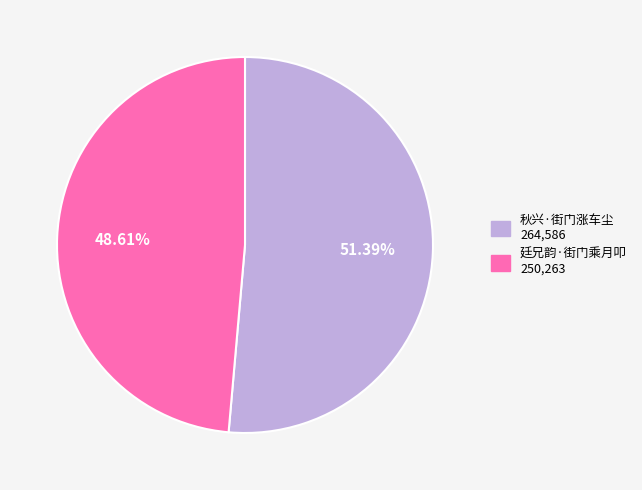

Rank the categories by value from highest to lowest.

秋兴·街门涨车尘, 廷兄韵·街门乘月叩